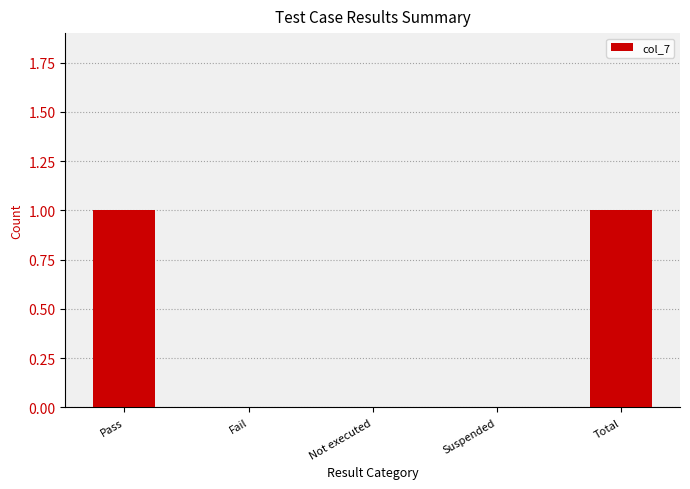

What is the change in value from Fail to Total?

+1